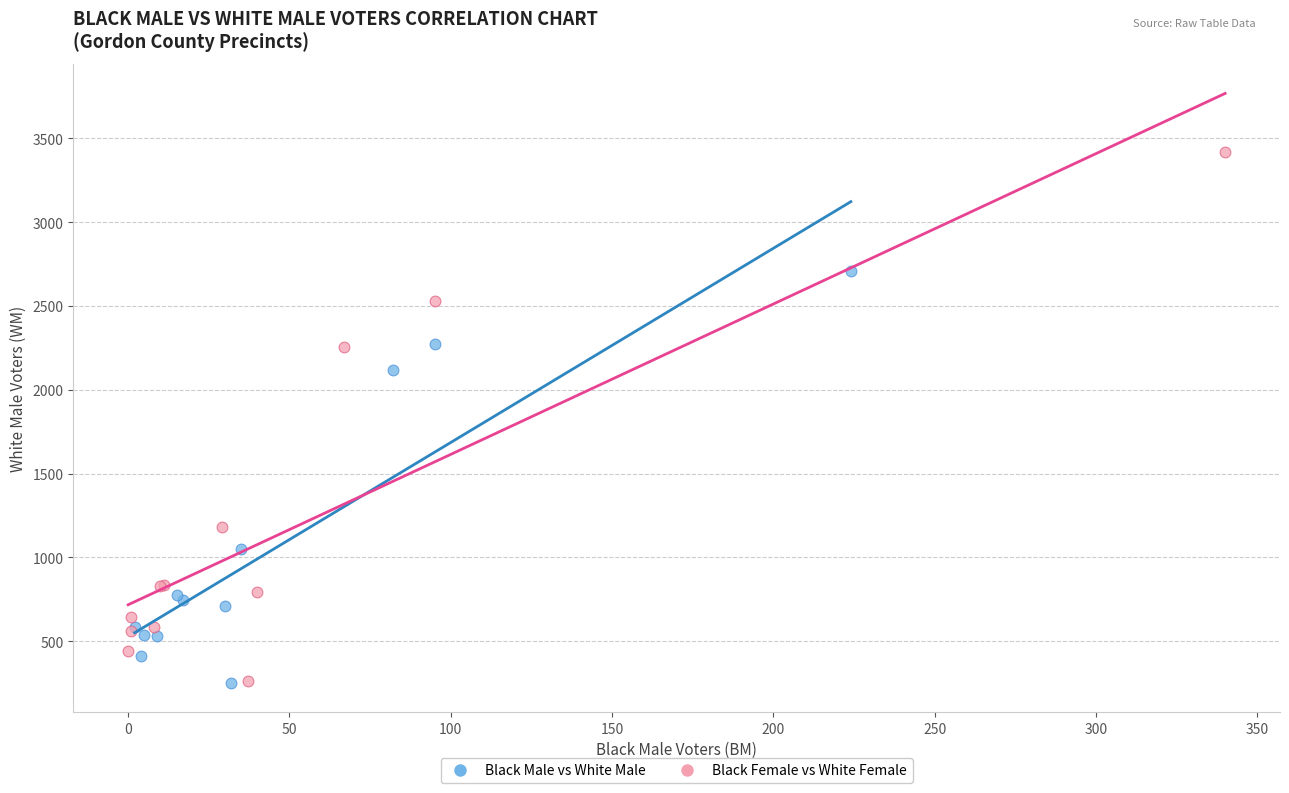

Which series has the widest spread of Y values?

Black Female vs White Female